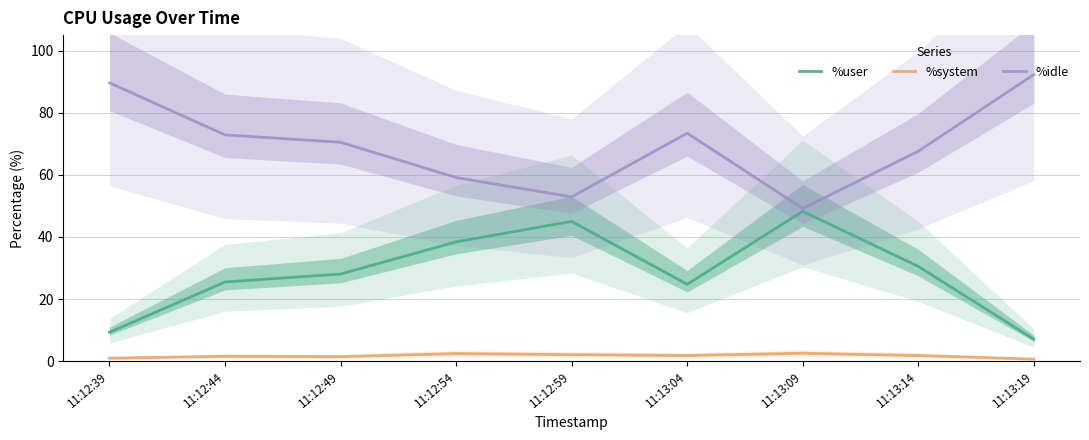

Reading left to right, what are all the values shown in this chart?

%user: 9.3	25.5	28.0	38.4	45.0	24.7	48.2	30.5	7.1
%system: 0.9	1.6	1.4	2.4	2.1	1.8	2.5	1.8	0.6
%idle: 89.6	72.9	70.5	59.1	52.9	73.4	49.2	67.6	92.3